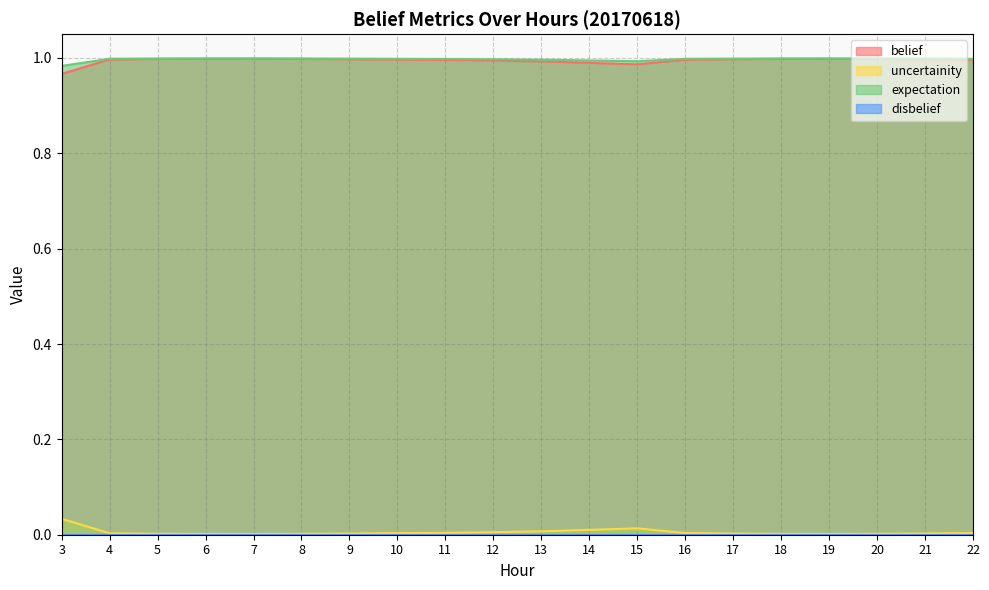

What is the maximum value for expectation?

1.0